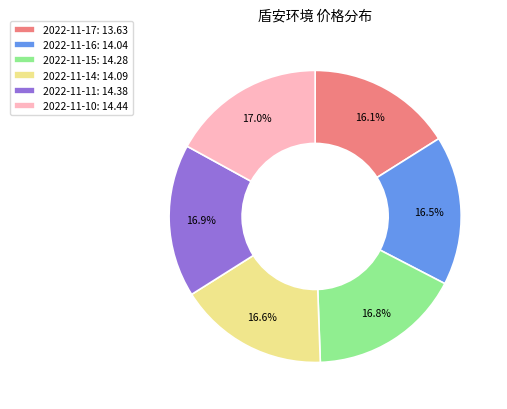

The 2022-11-15 slice represents 30% of the pie. True or false?

False